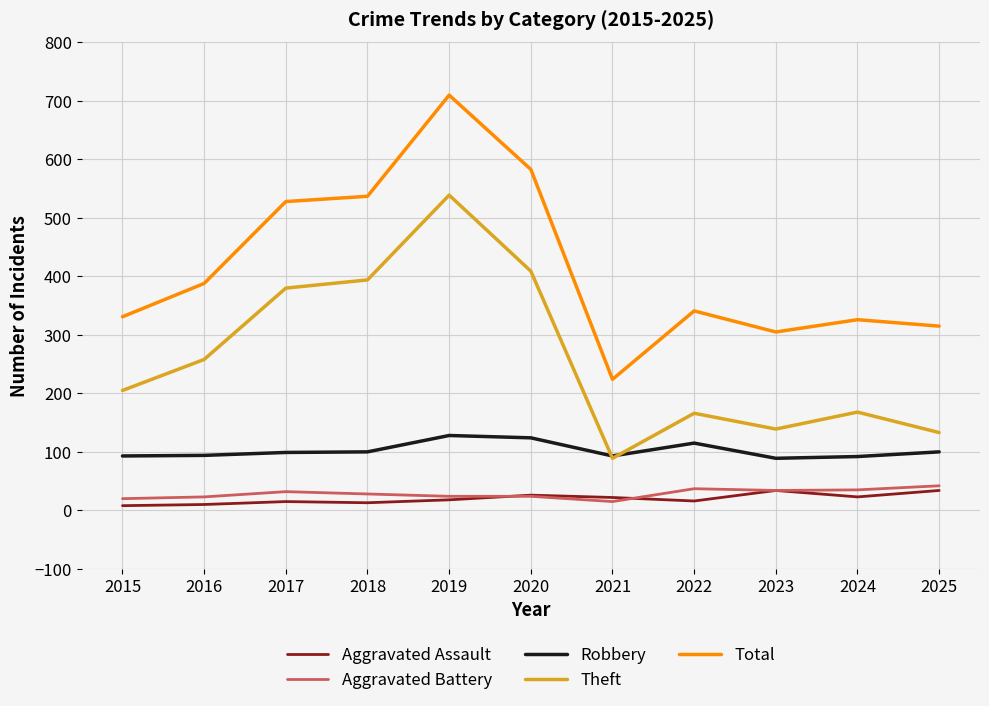

How many lines are shown in the chart?

5